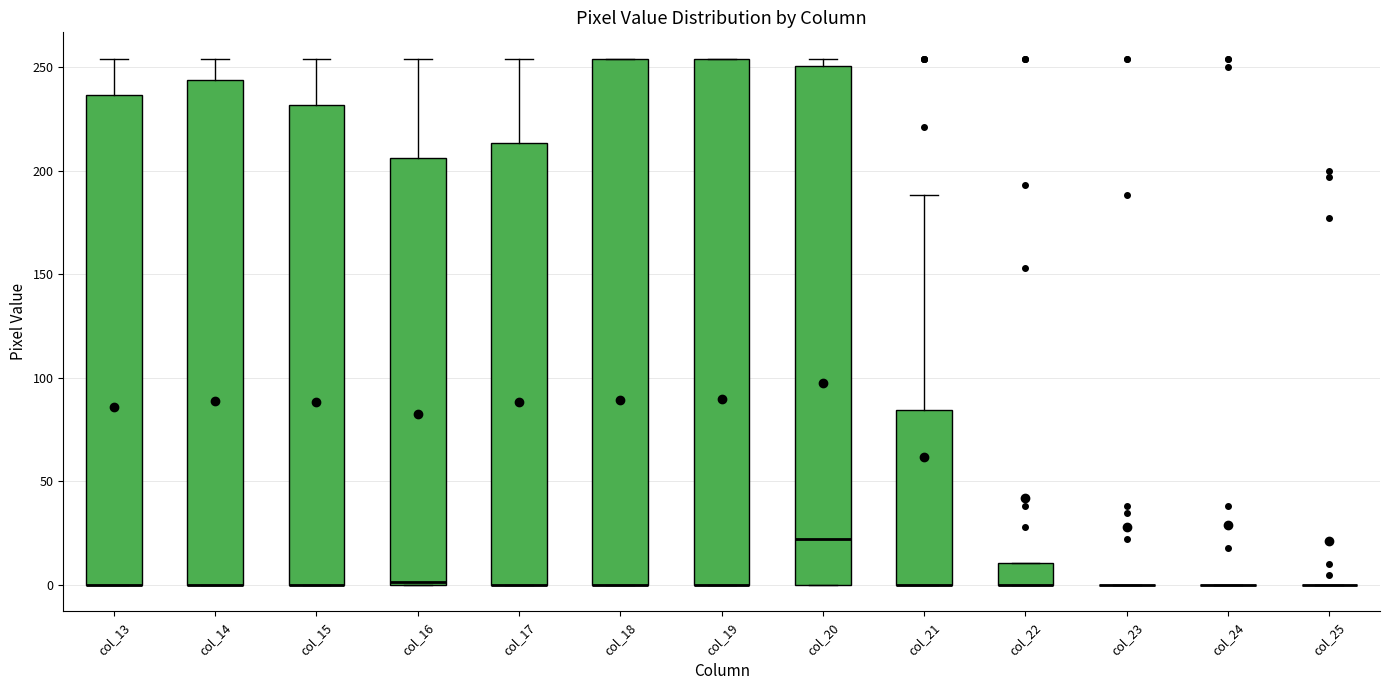

Reading left to right, transcribe this box plot: for each box, give where its median line is, the range the box spans, and where its two whiskers end, as read against the y-axis. The values are not printed on the chart, so give them approximately, as read against the axis.

col_13: median 0 (drawn on the box's lower edge), box 0 to 235, whiskers 0 to 255
col_14: median 0 (drawn on the box's lower edge), box 0 to 245, whiskers 0 to 255
col_15: median 0 (drawn on the box's lower edge), box 0 to 230, whiskers 0 to 255
col_16: median 0, box 0 to 205, whiskers 0 to 255
col_17: median 0 (drawn on the box's lower edge), box 0 to 215, whiskers 0 to 255
col_18: median 0 (drawn on the box's lower edge), box 0 to 255, whiskers 0 to 255
col_19: median 0 (drawn on the box's lower edge), box 0 to 255, whiskers 0 to 255
col_20: median 20, box 0 to 250, whiskers 0 to 255
col_21: median 0 (drawn on the box's lower edge), box 0 to 85, whiskers 0 to 190
col_22: median 0 (drawn on the box's lower edge), box 0 to 10, whiskers 0 to 10
col_23: box collapsed to a line at 0, whiskers 0 to 0
col_24: box collapsed to a line at 0, whiskers 0 to 0
col_25: box collapsed to a line at 0, whiskers 0 to 0